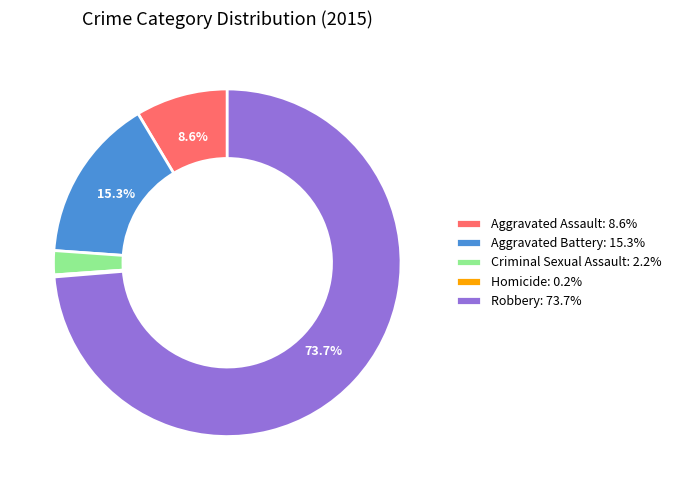

Is Robbery: 73.7% the majority of the pie?

Yes